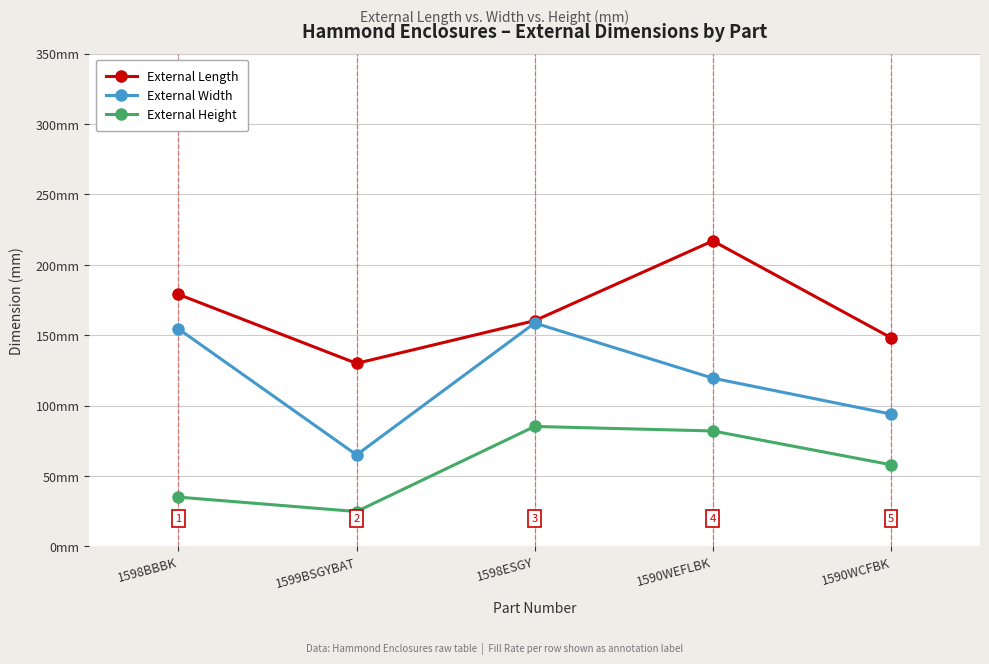

What is the difference between the External Width values at 1599BSGYBAT and 1590WEFLBK?

54.5